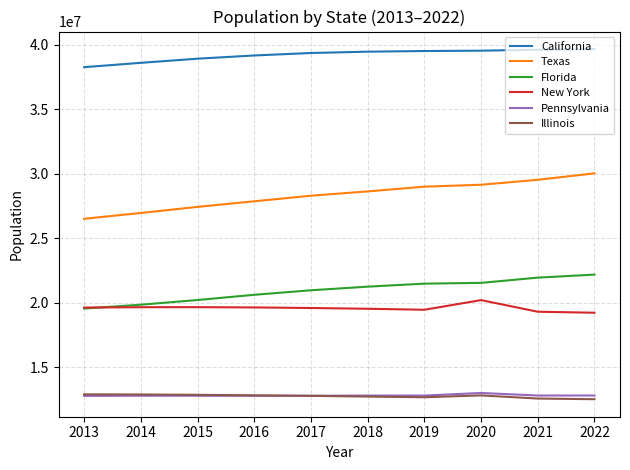

Read the California value at 2013.

38260787